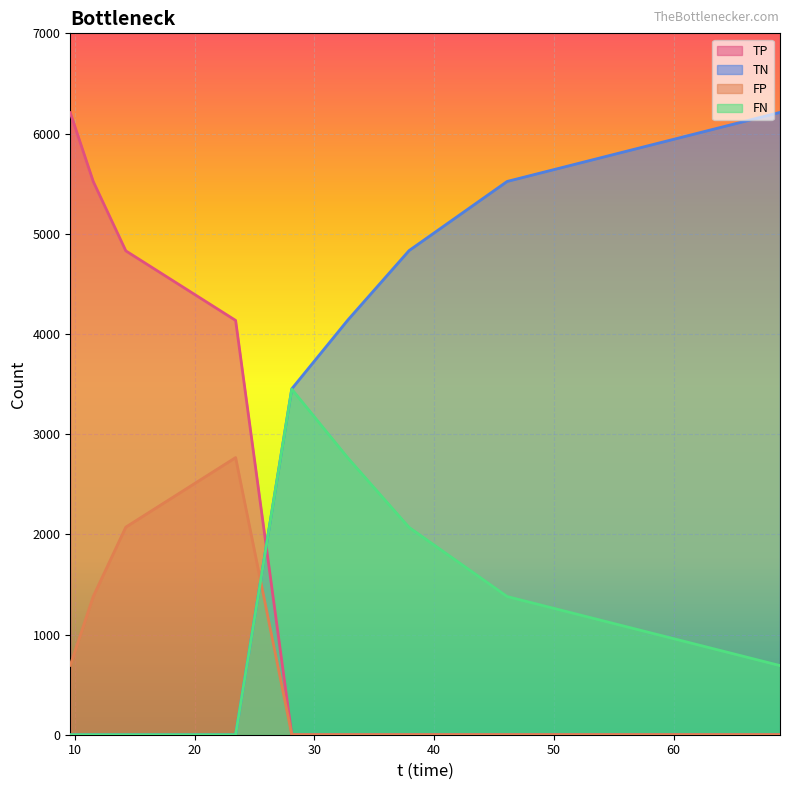

What are all the series names shown in the legend?

TP, TN, FP, FN